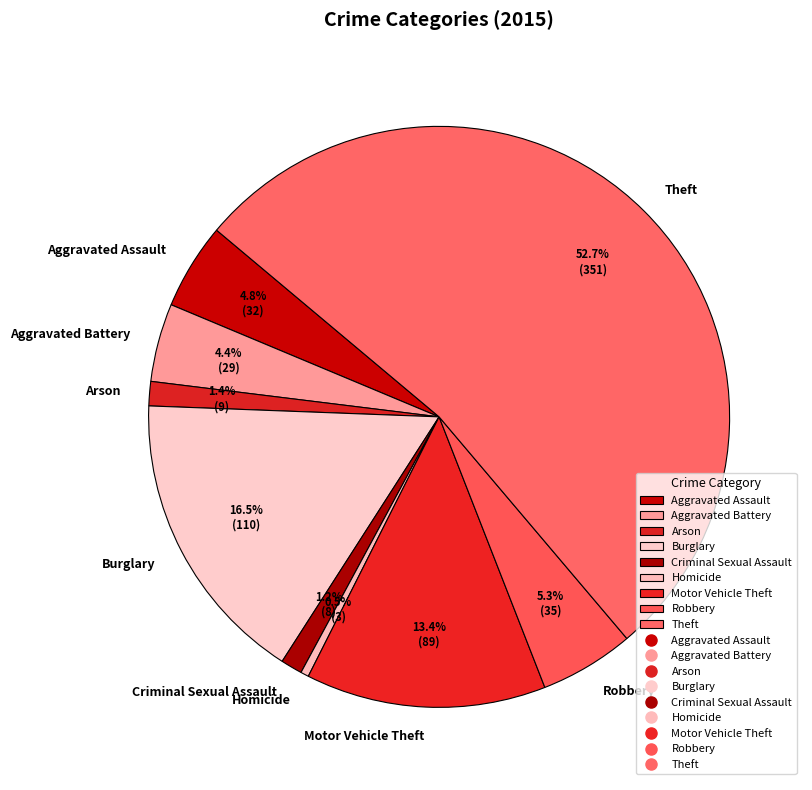

What portion of the pie excludes Robbery?

94.7%